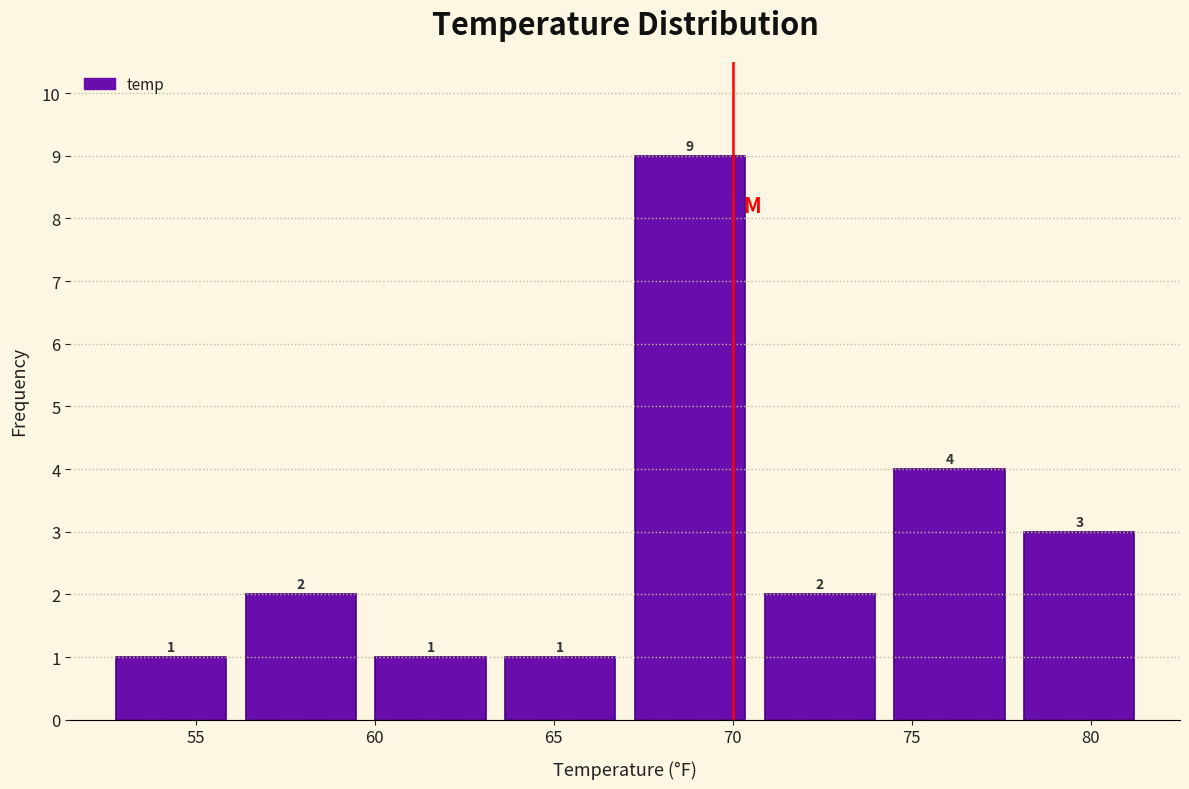

Reading left to right, transcribe this chart: for each bar, give the range it covers on the x-axis and its height. The bar edges are not printed on the chart, so give them approximately, as read against the axis.

52.5 to 56.0: 1
56.0 to 60.0: 2
60.0 to 63.5: 1
63.5 to 67.0: 1
67.0 to 70.5: 9
70.5 to 74.5: 2
74.5 to 78.0: 4
78.0 to 81.5: 3